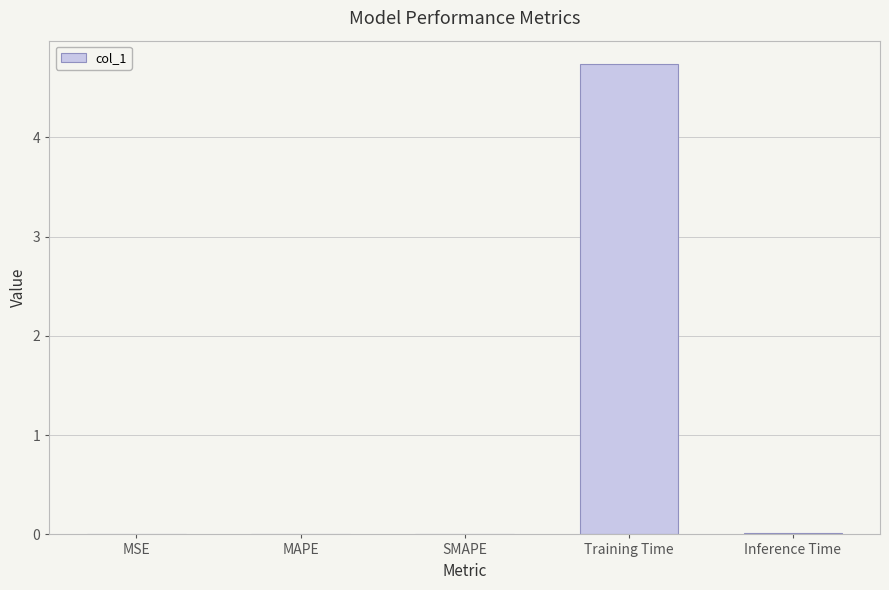

Which has a higher value, Training Time or MAPE?

Training Time